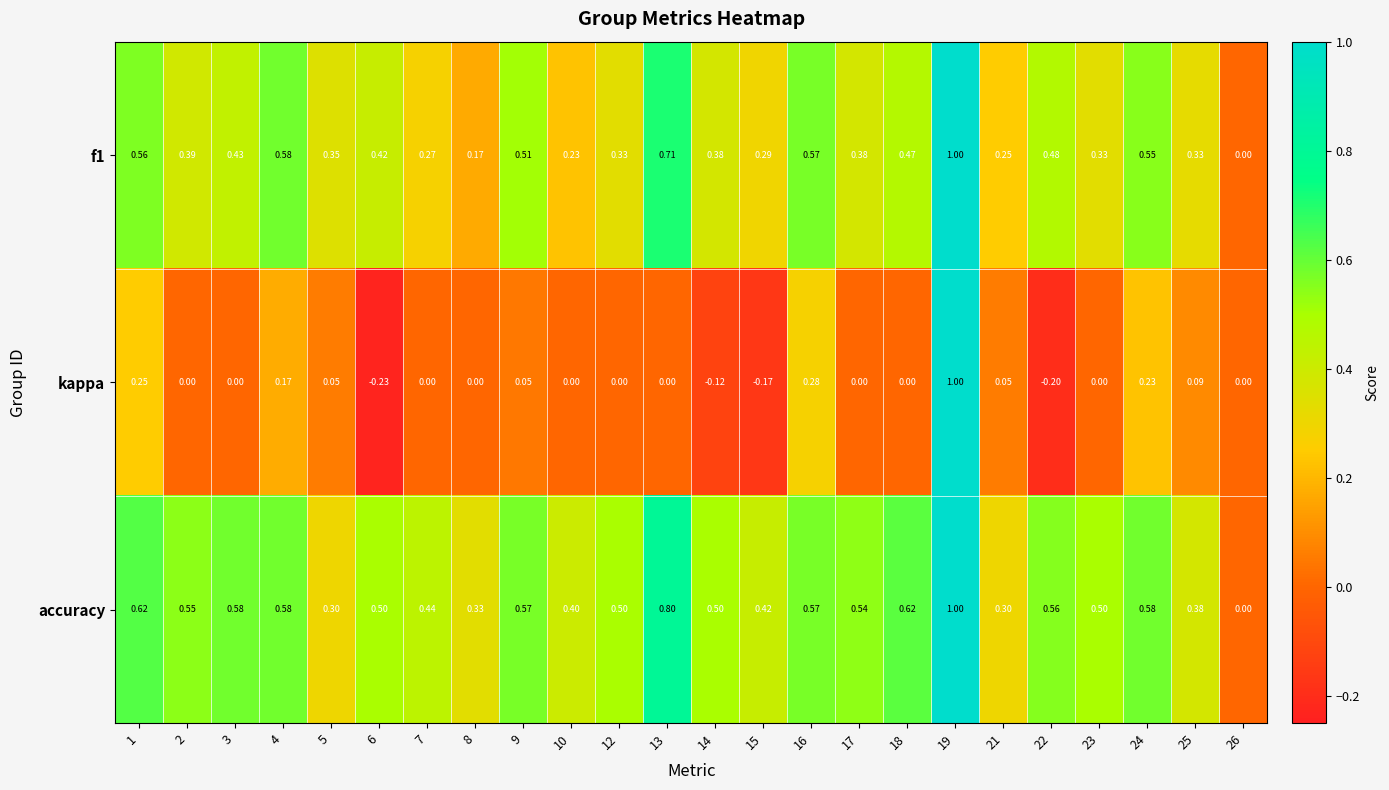

How many values in the accuracy series exceed 0?

23